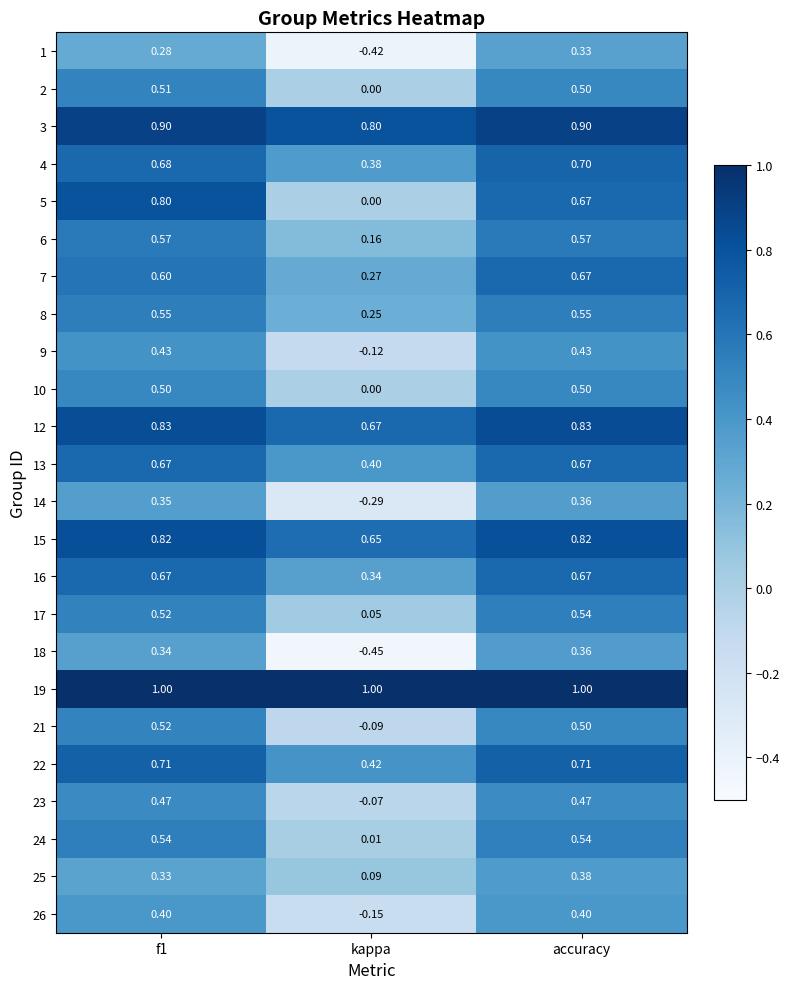

At which label does 7 reach its minimum?

kappa